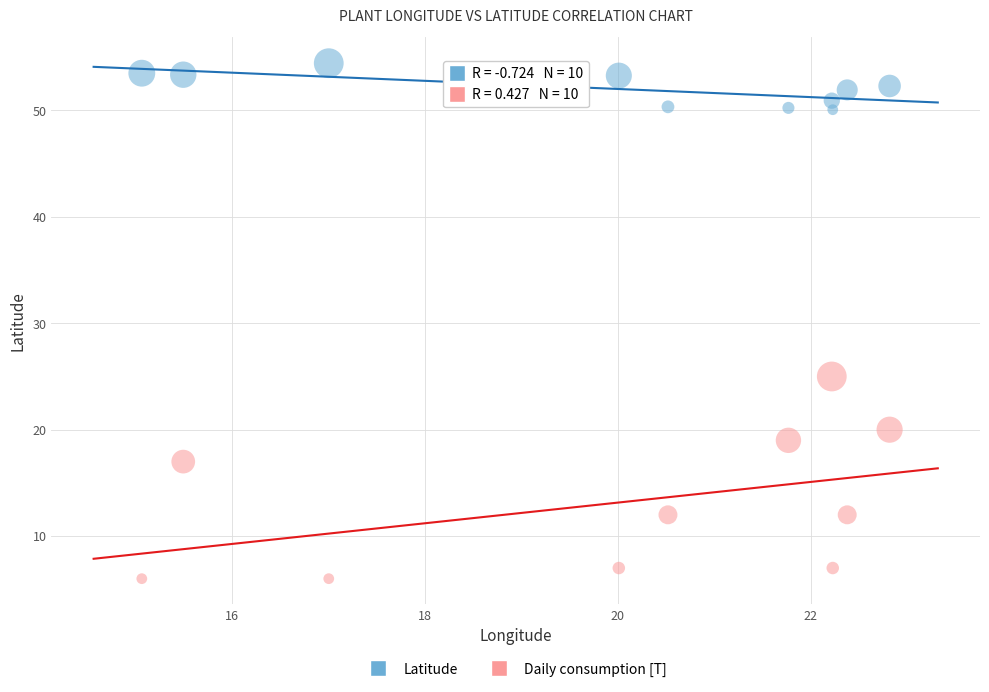

Across all data points, what is the range of Y values (max minus min)?

48.4